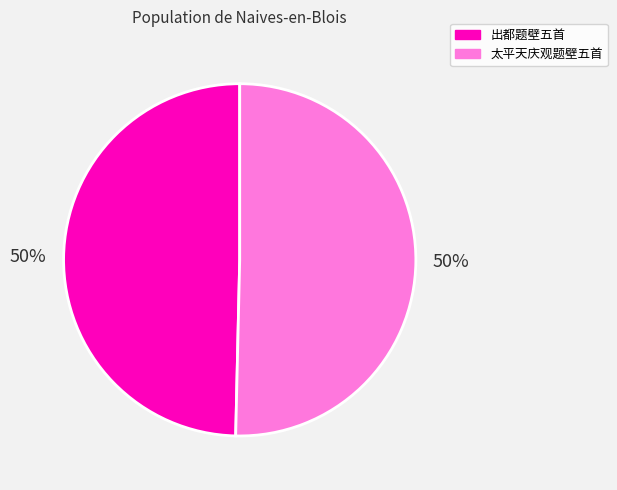

To the nearest percent, what is the average slice percentage?

50%